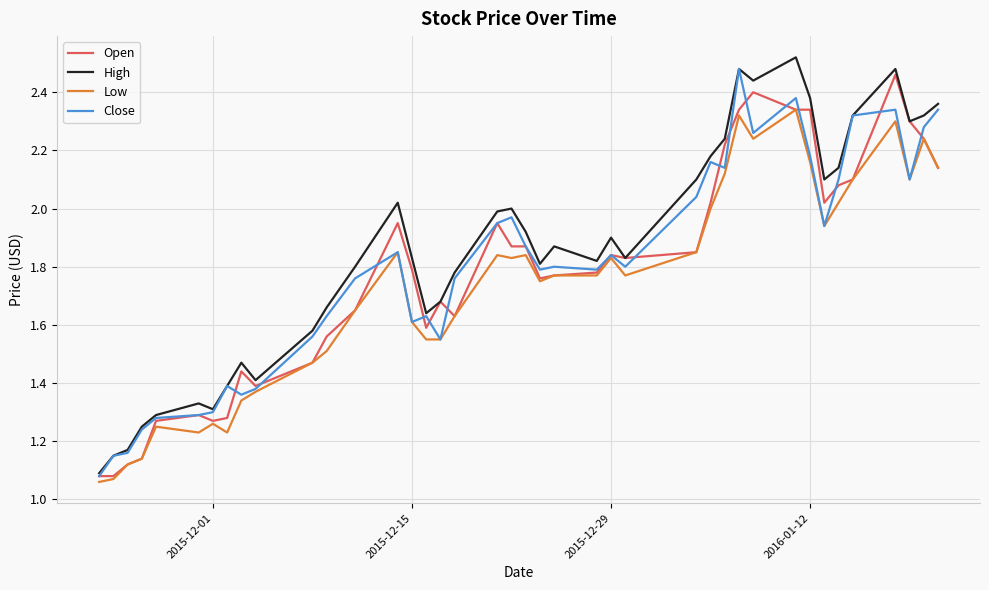

True or false: Low and Close cross at least once.

False